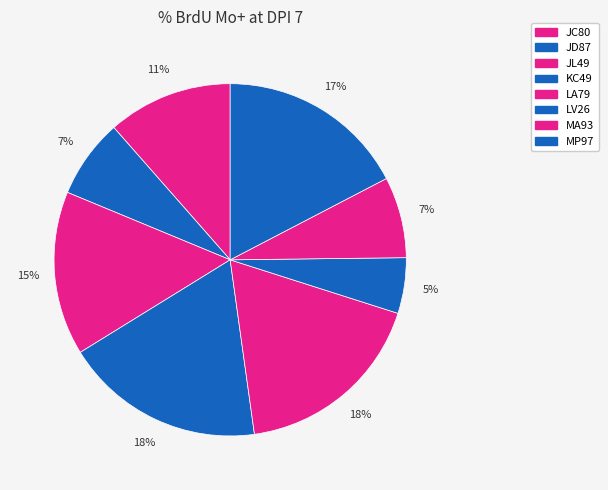

Rank the categories by value from highest to lowest.

KC49, LA79, MP97, JL49, JC80, MA93, JD87, LV26